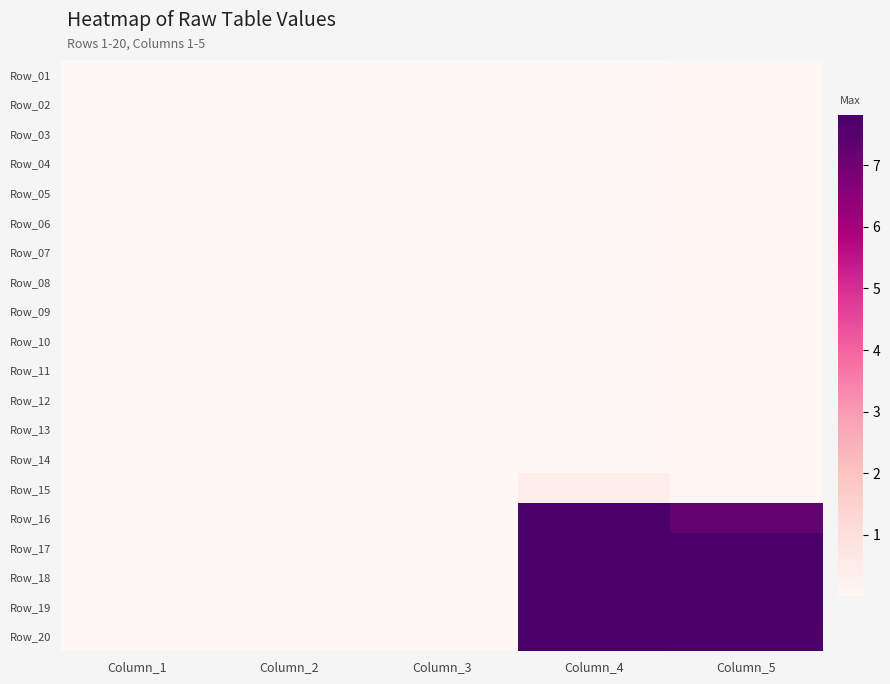

Rank the series at Column_1 from highest to lowest value.

Row_01, Row_06, Row_02, Row_05, Row_04, Row_07, Row_03, Row_08, Row_09, Row_11, Row_10, Row_12, Row_13, Row_14, Row_16, Row_18, Row_19, Row_15, Row_17, Row_20